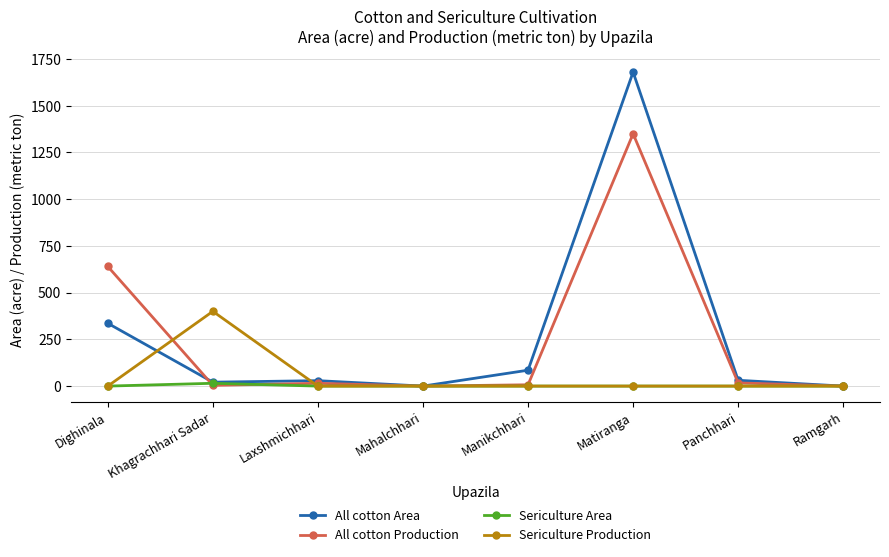

What is the label of the 7th point from the right?

Khagrachhari Sadar